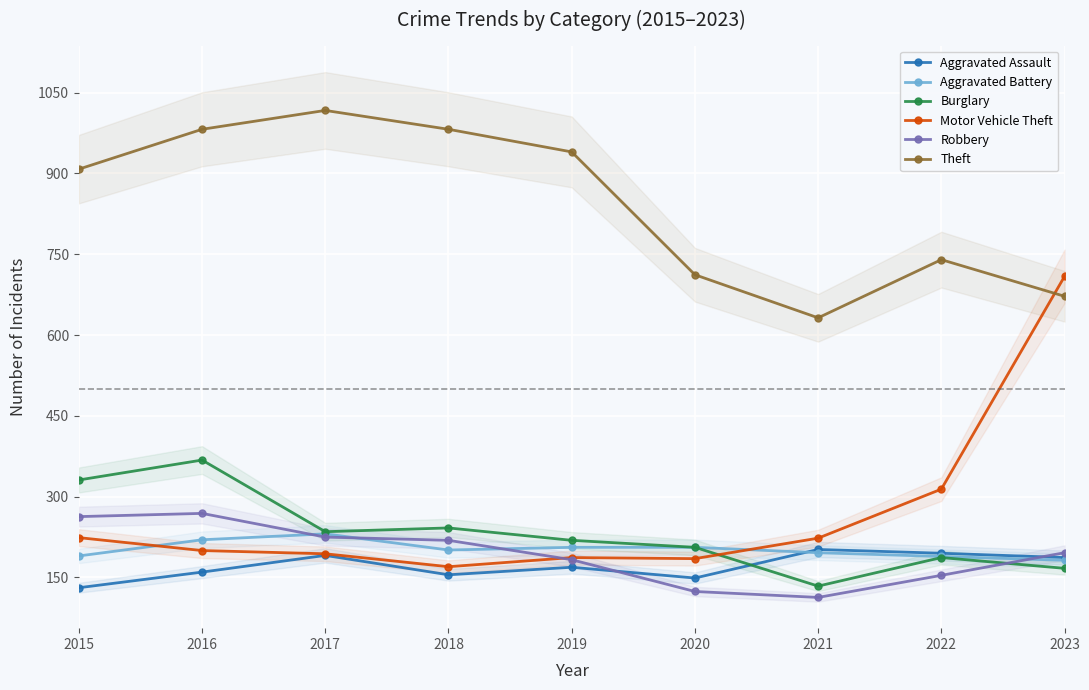

Is it true that Robbery equals 300 at 2023?

False